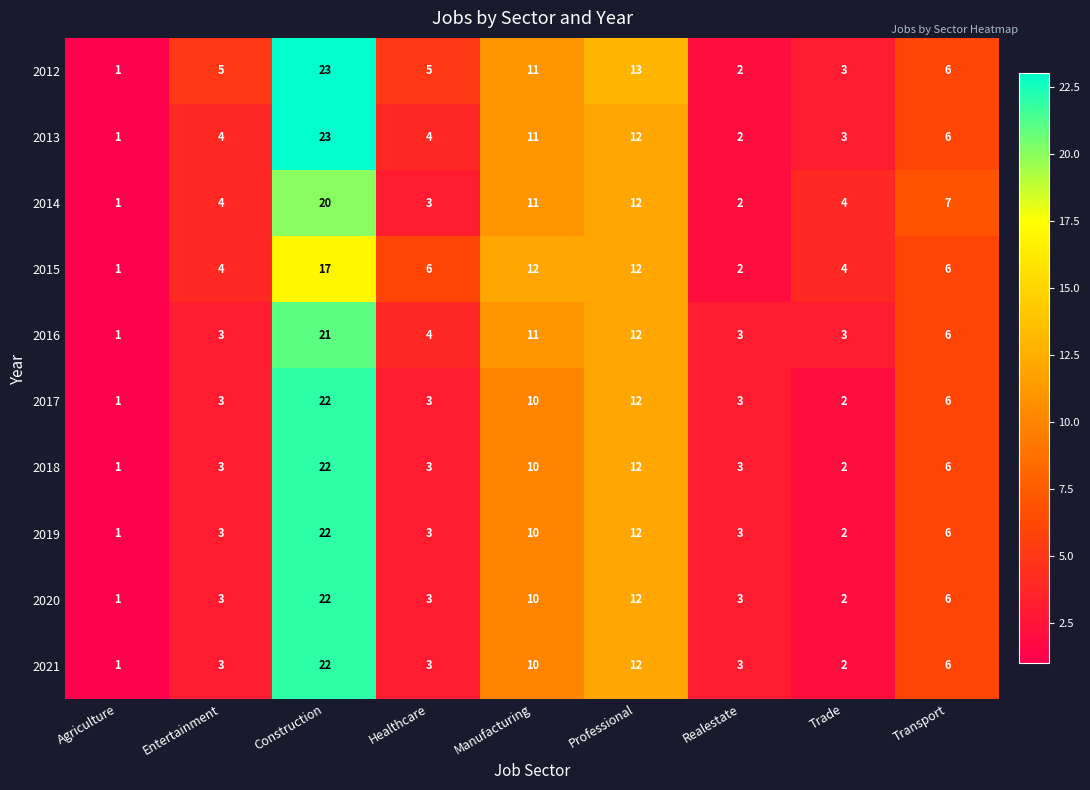

Is it true that 2021 equals 2 at Healthcare?

False